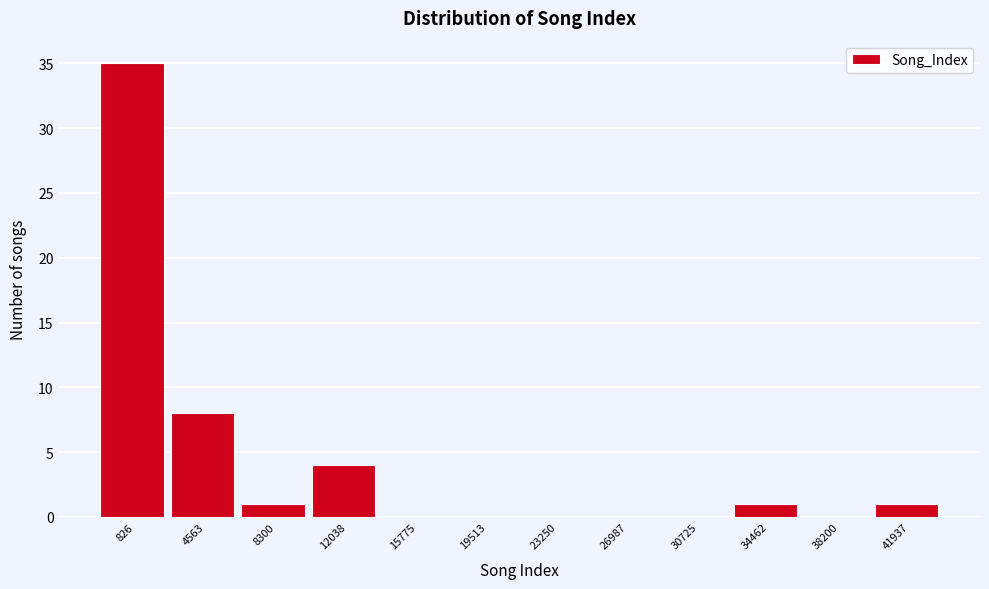

Reading left to right, list all the values displayed in this chart.

826=35	4563=8	8300=1	12038=4	15775=0	19513=0	23250=0	26987=0	30725=0	34462=1	38200=0	41937=1